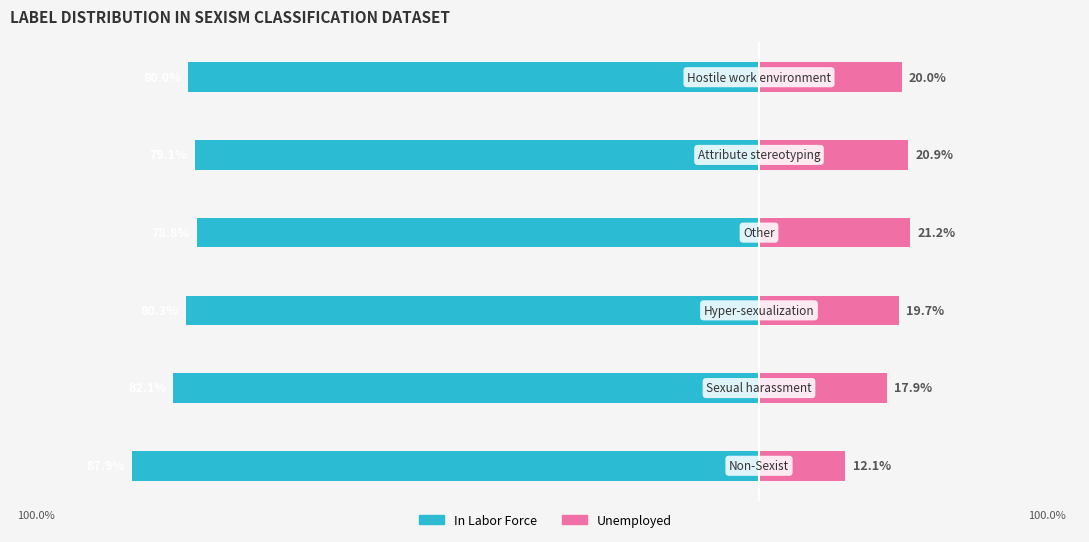

Are the bars grouped side by side (vs. stacked)?

Yes